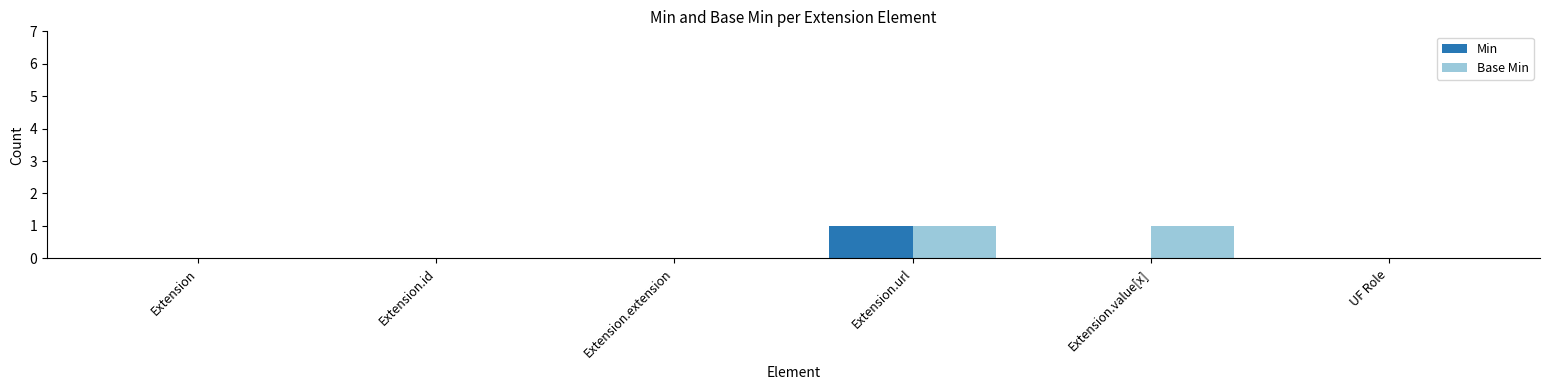

At which category is the sum across all series the highest?

Extension.url